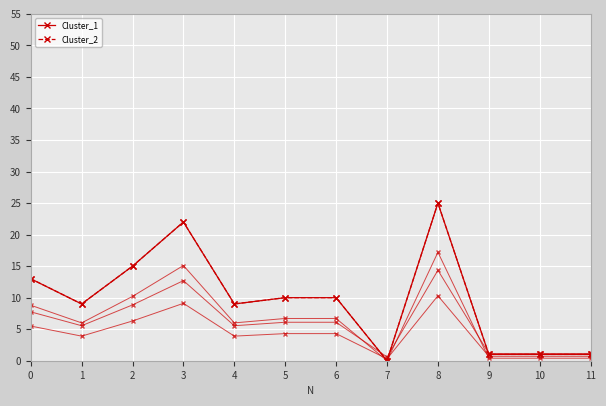

Is this an area chart (filled region under the line)?

No